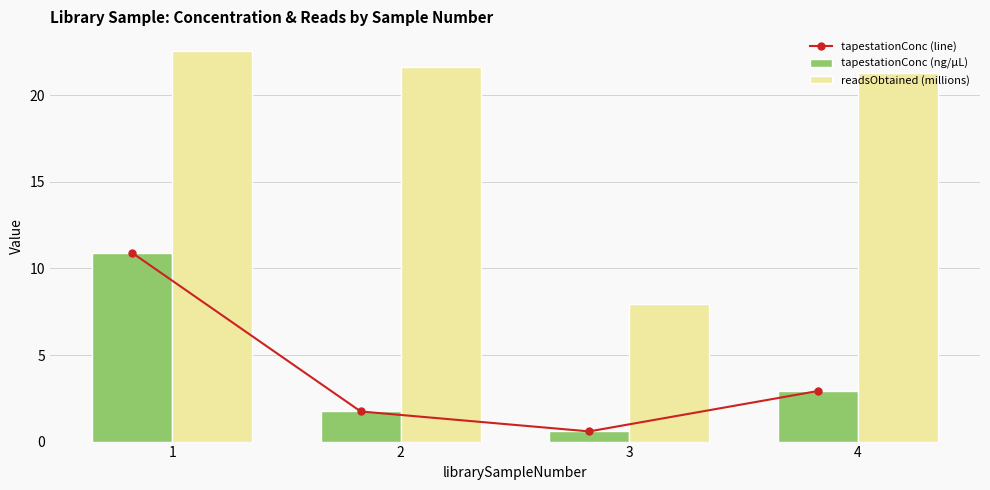

At which label does readsObtained (millions) first exceed 21?

1